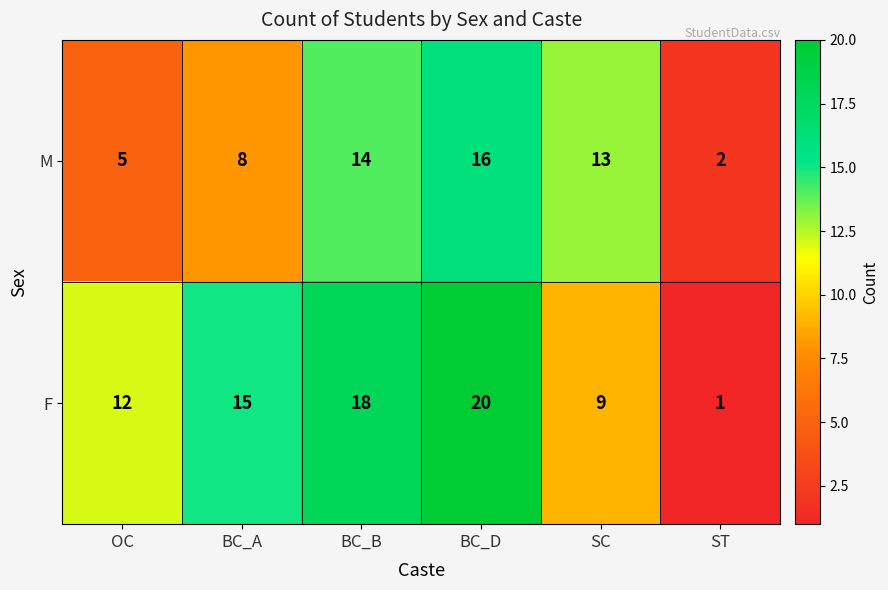

How many categories are shown in the chart?

6